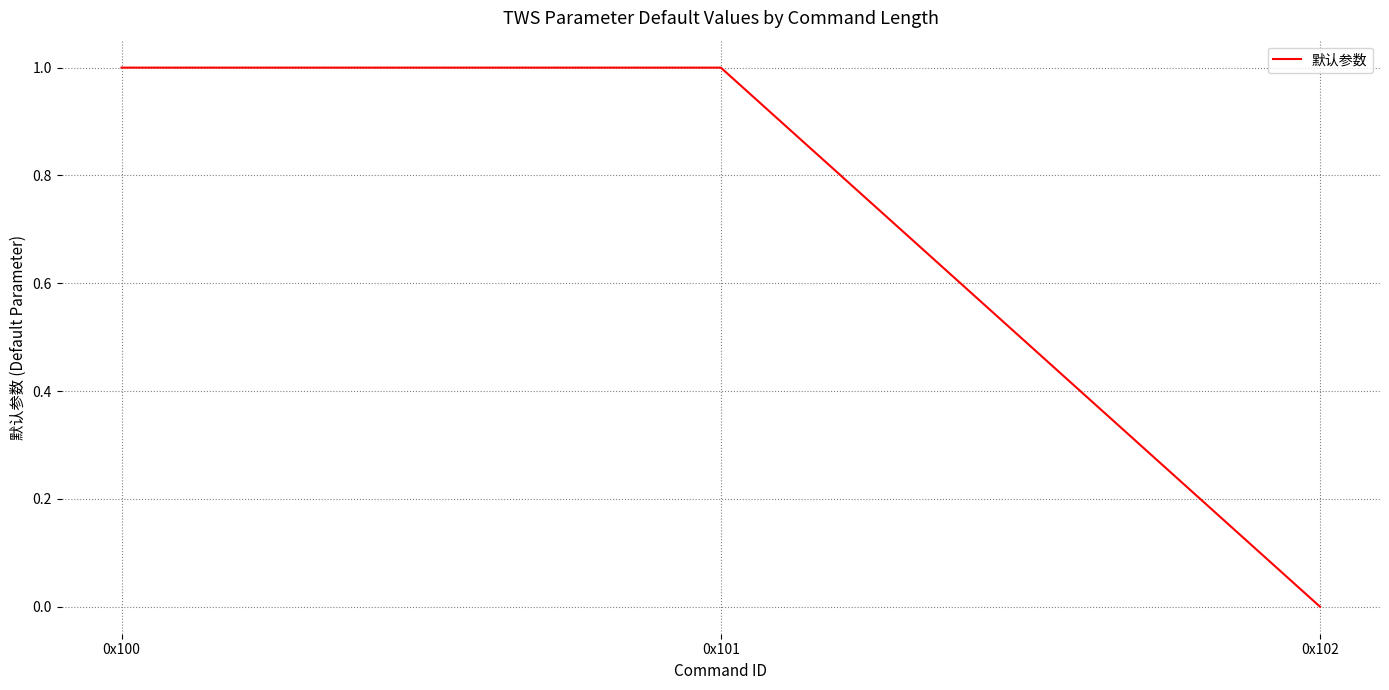

Between 0x102 and 0x100, which is larger?

0x100